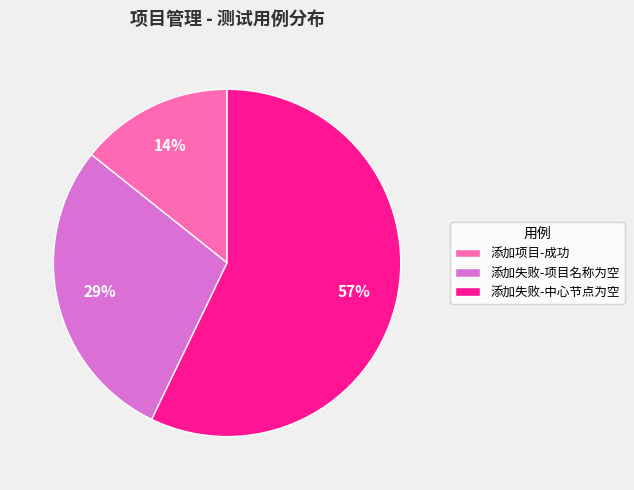

To the nearest percent, what percentage of the pie is 添加项目-成功?

14%